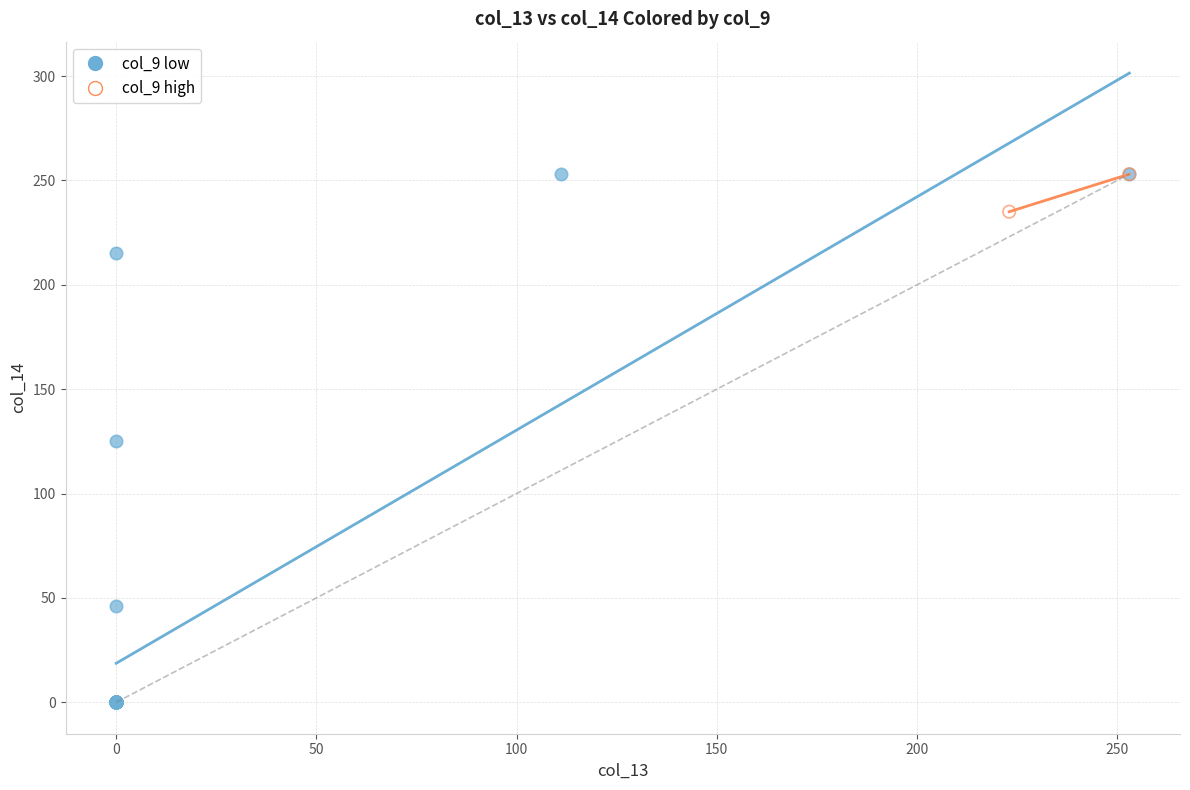

Which series has the largest Y range (max minus min)?

col_9 low